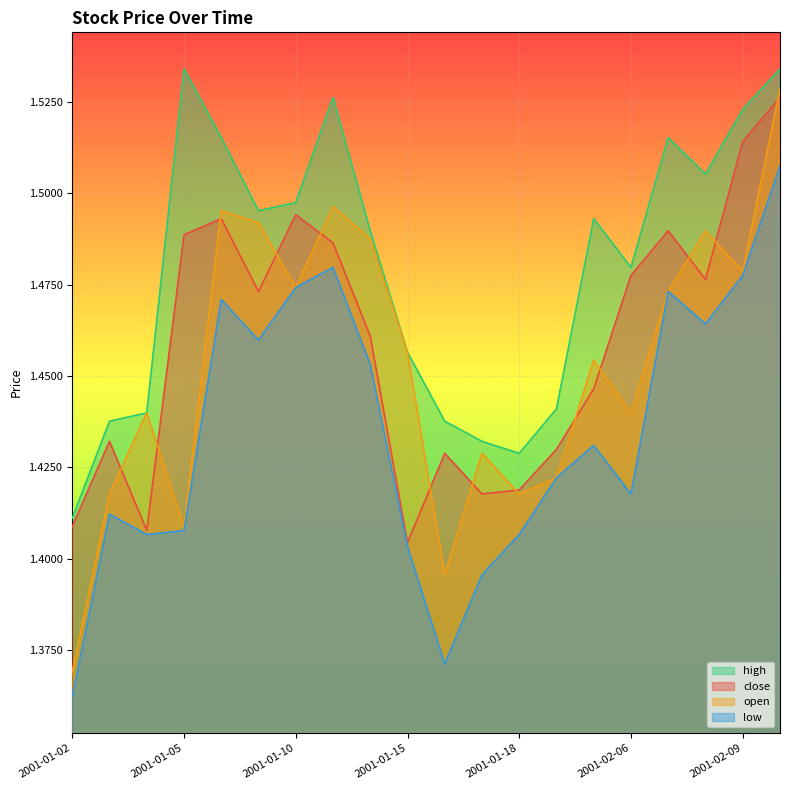

True or false: open and high cross at least once.

False